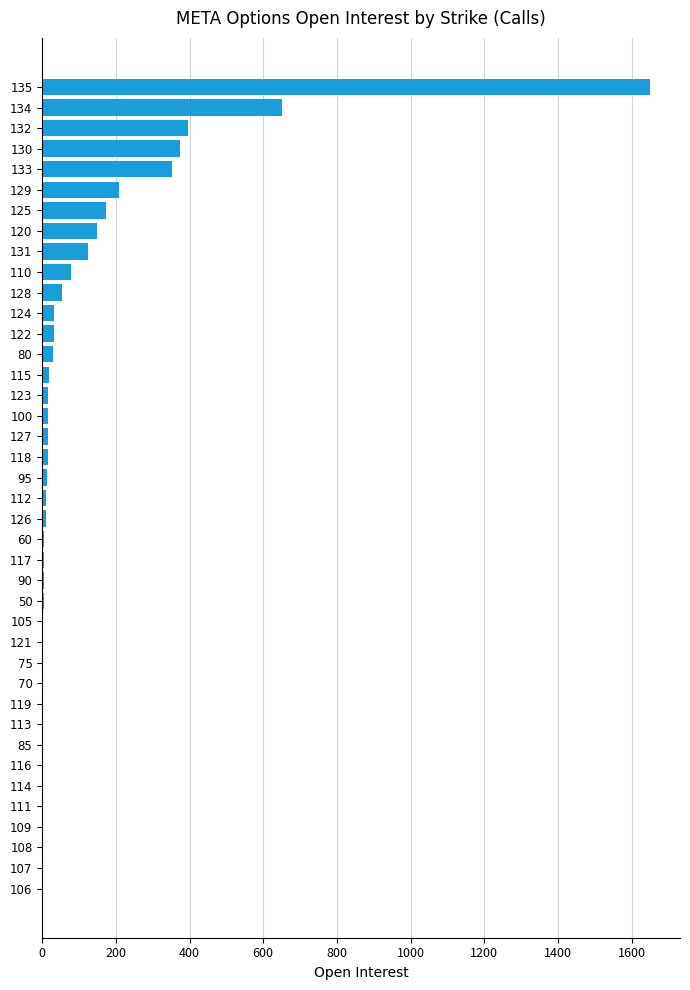

At which label is the value closest to 824?

134